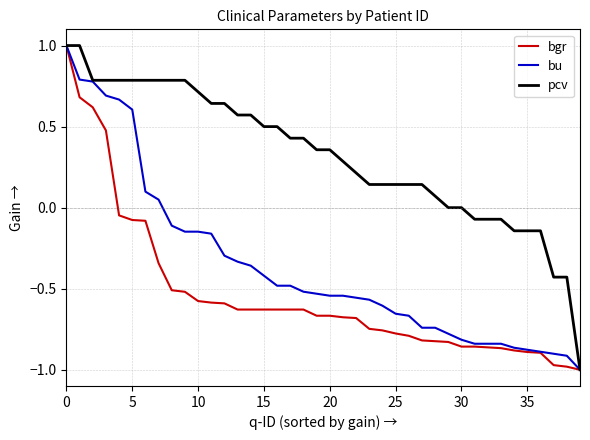

What are all the series names shown in the legend?

bgr, bu, pcv